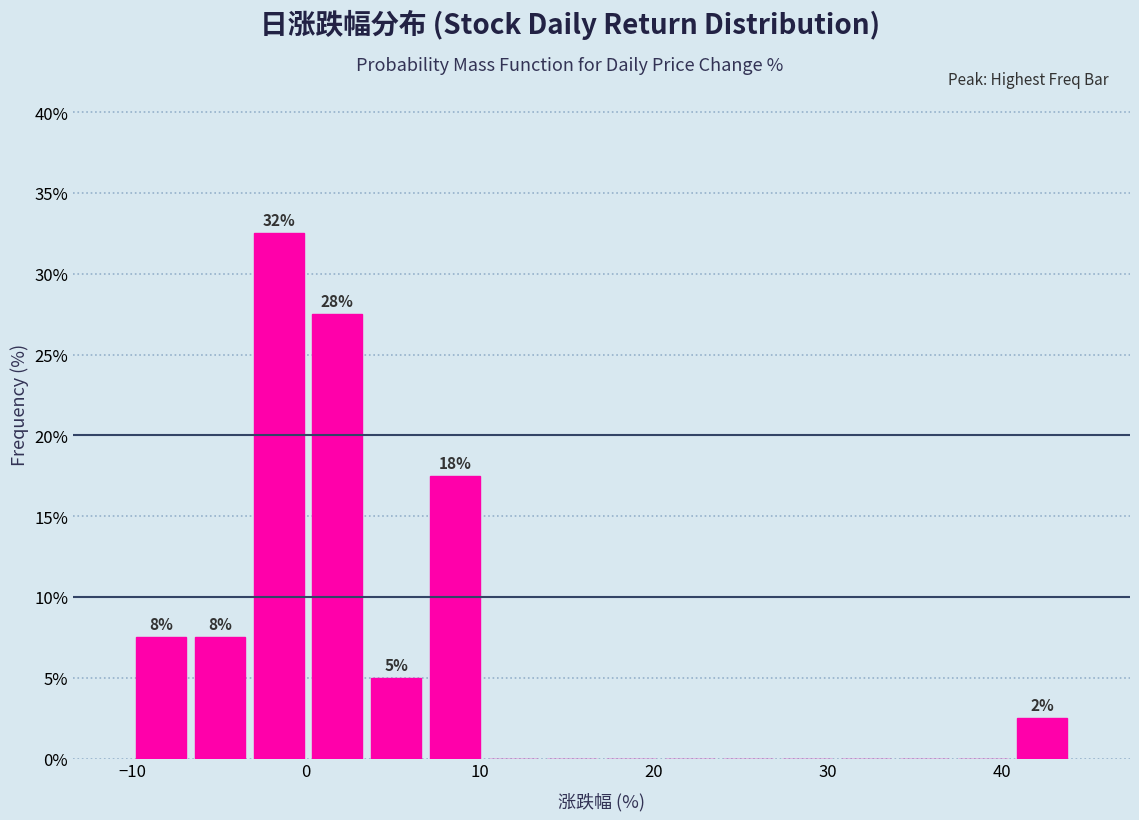

Read against the x-axis, roughly where is the centre of the tallest bar?

-2